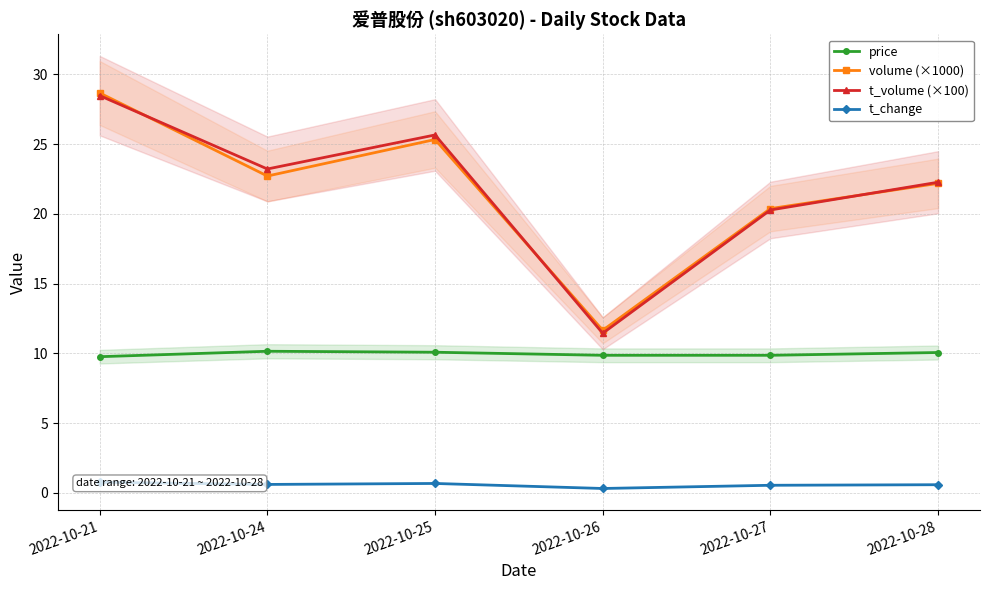

True or false: t_change and t_volume (×100) cross at least once.

False